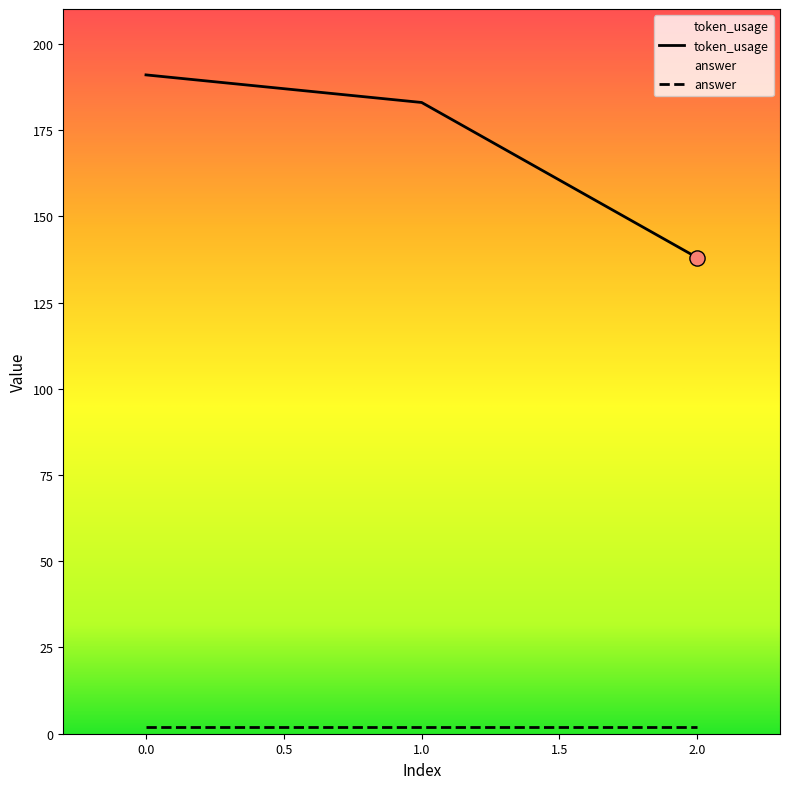

What is the ratio of the value at 0 to the value at 2?

1.4